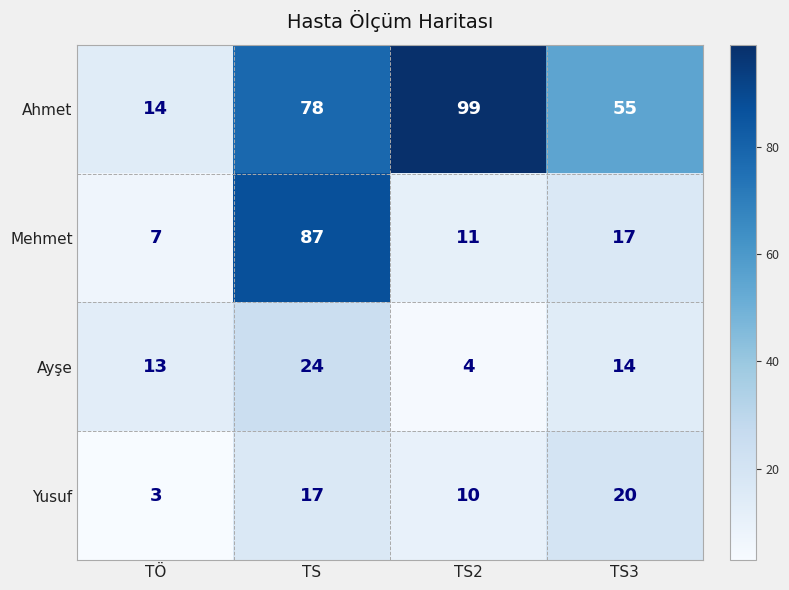

What is the difference between the highest and lowest values at TÖ?

11